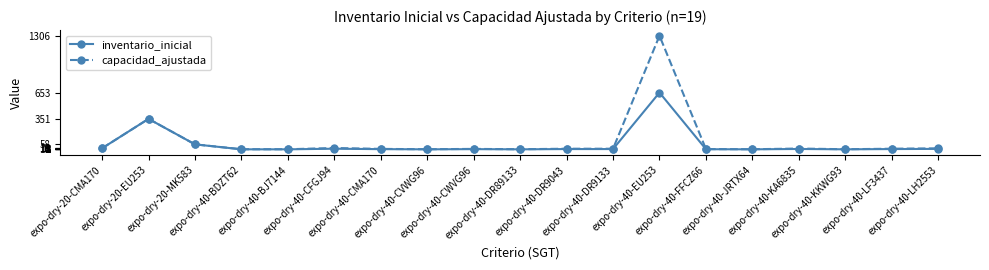

Where is capacidad_ajustada nearest to the value 654?

expo-dry-20-EU253